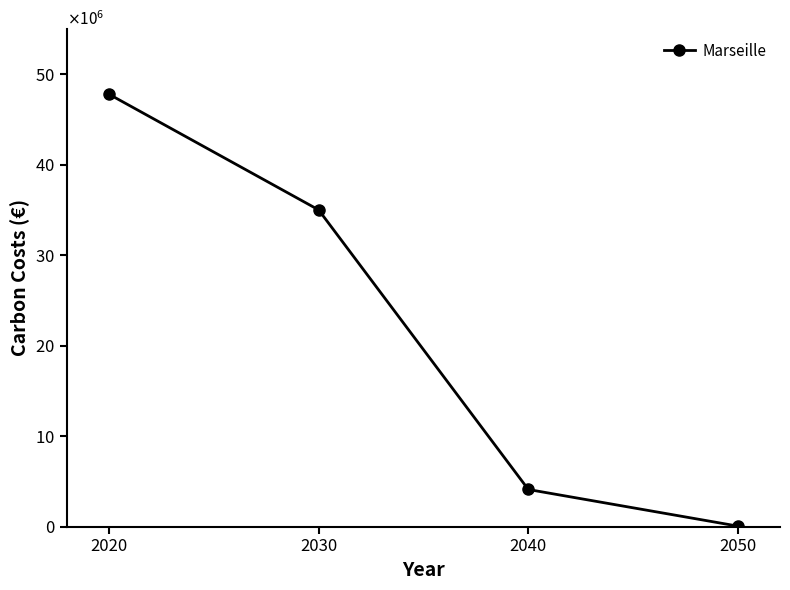

At which category does the chart reach its peak across all series?

2020